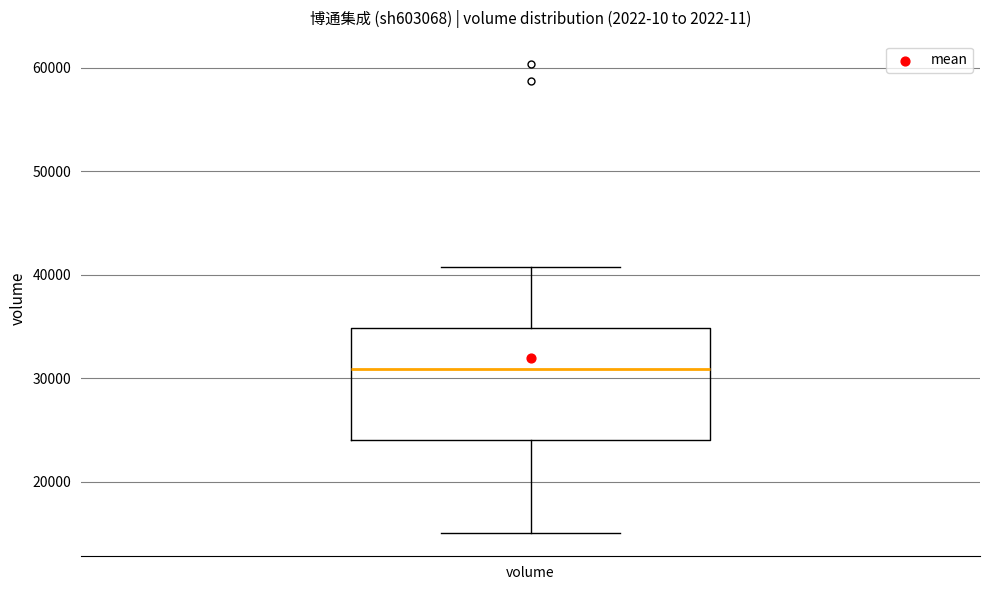

Read this box plot against the y-axis: the position of the median line, the range covered by the box, and the ends of both whiskers. The values are not printed on the chart, so give them approximately, as read against the axis.

median 31000, box 24000 to 35000, whiskers 15000 to 41000